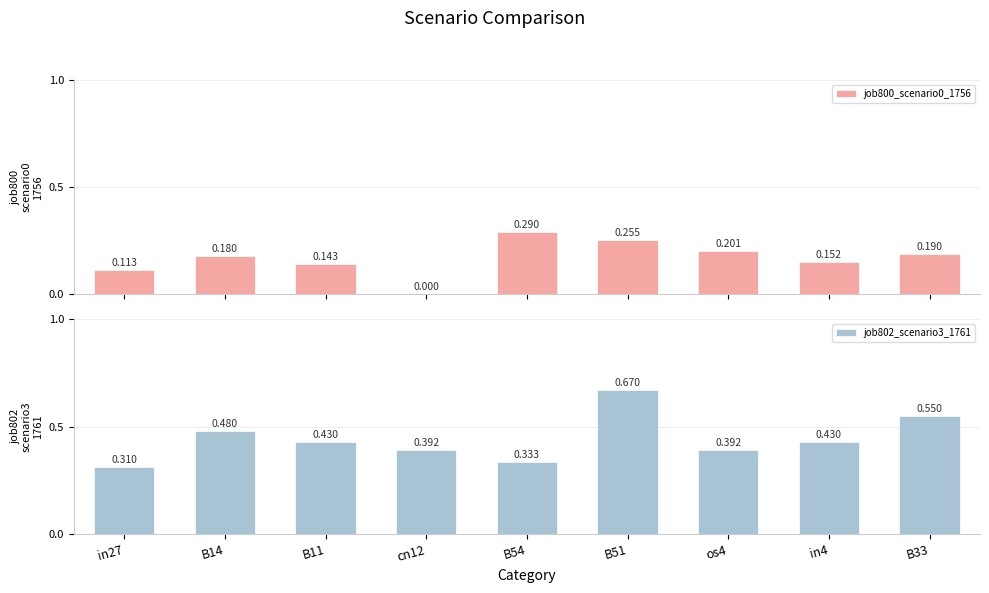

List the series in order of their peak value, highest first.

job802_scenario3_1761, job800_scenario0_1756